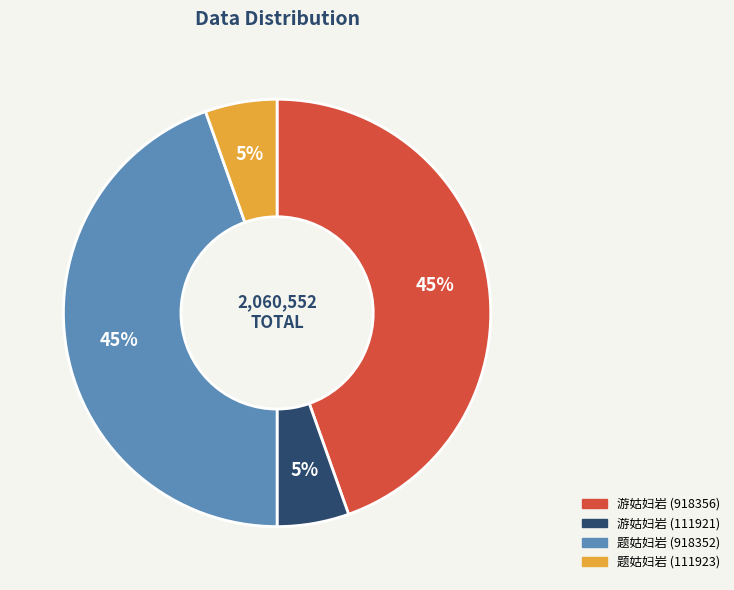

Does 游姑妇岩 (111921) represent more than half of the total?

No